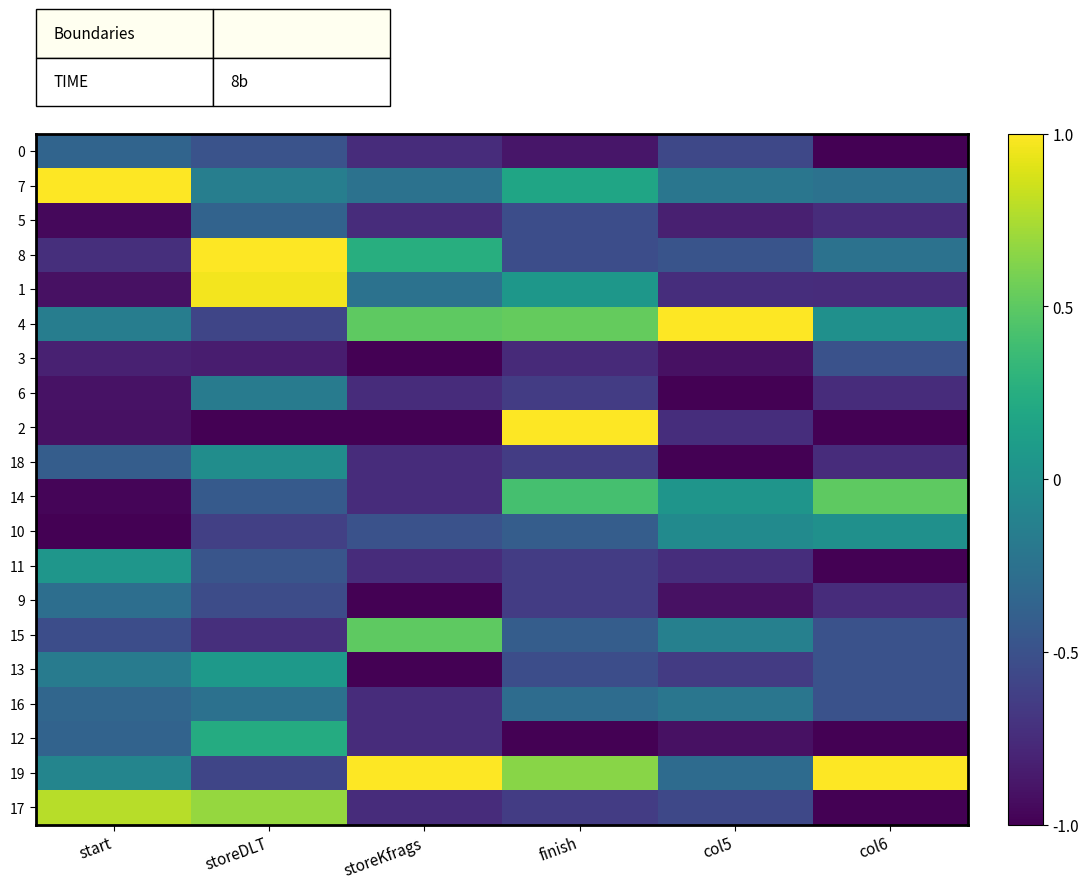

Which series has the largest range (max minus min)?

2